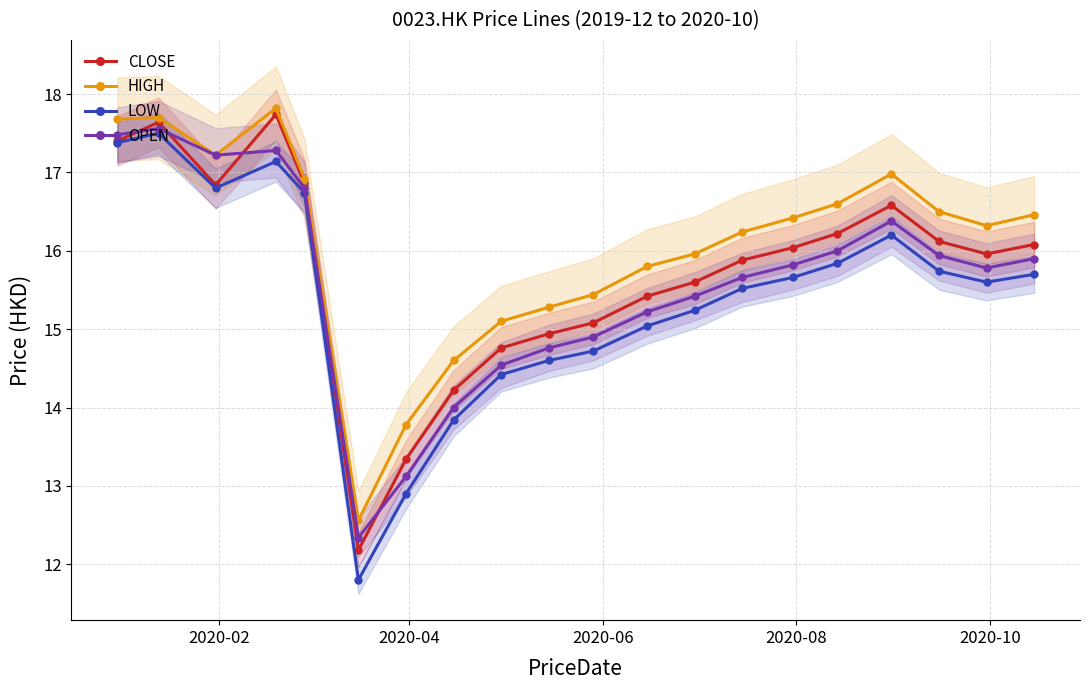

True or false: LOW has more than 0 interior local peaks.

True